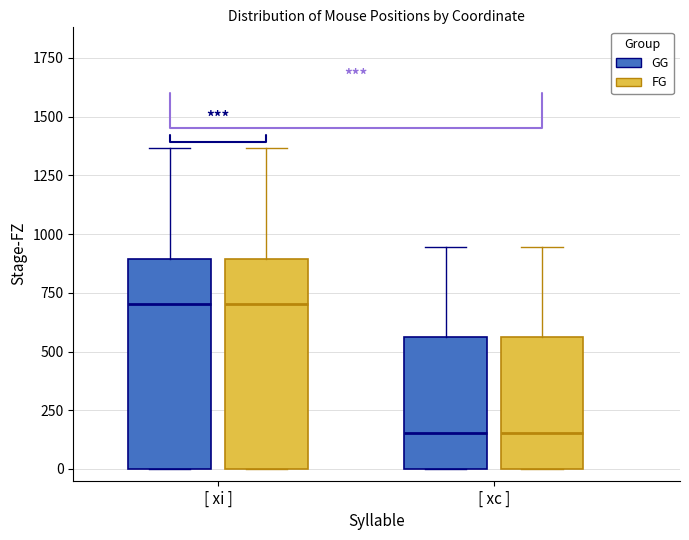

Where does the median line of the box for [ xi ] (FG) sit on the y-axis? The values are not printed on the chart, so give them approximately, as read against the axis.

700